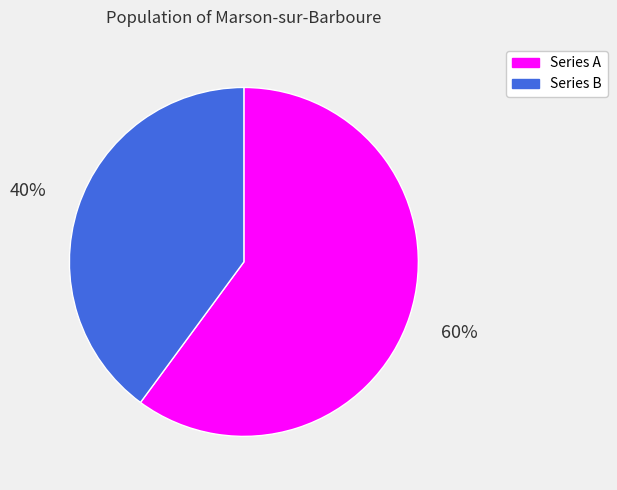

To the nearest percent, what is the average slice percentage?

50%